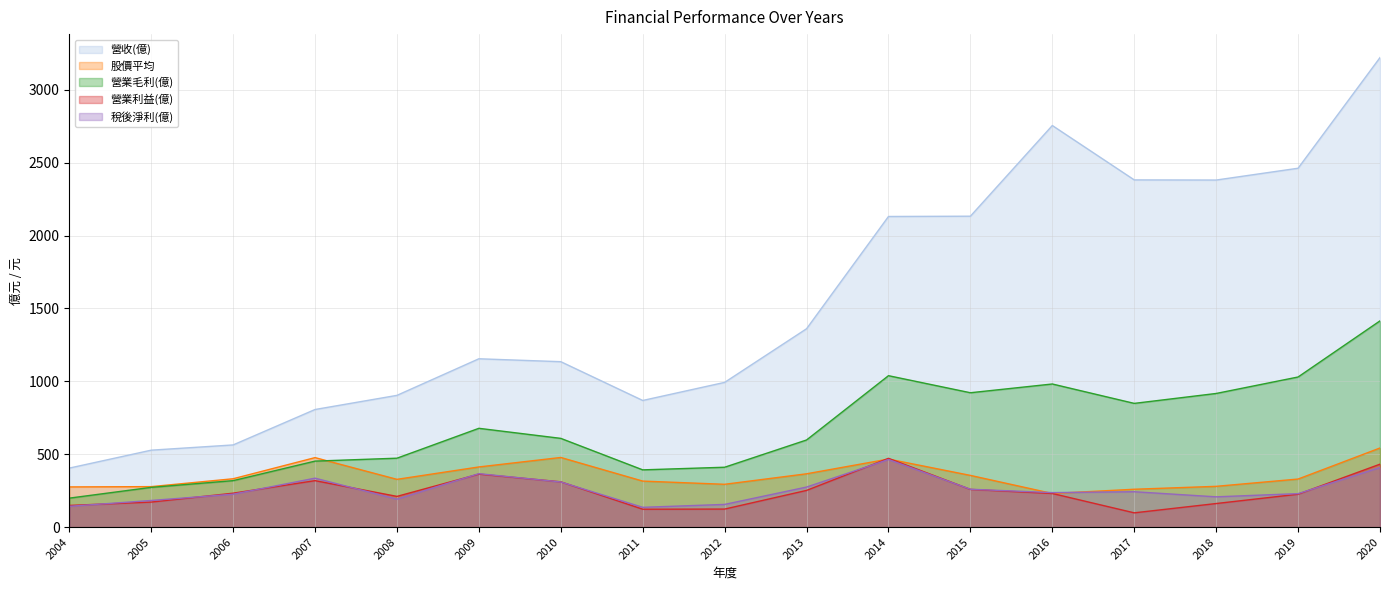

Where is the first local maximum for 營業毛利(億)?

2009